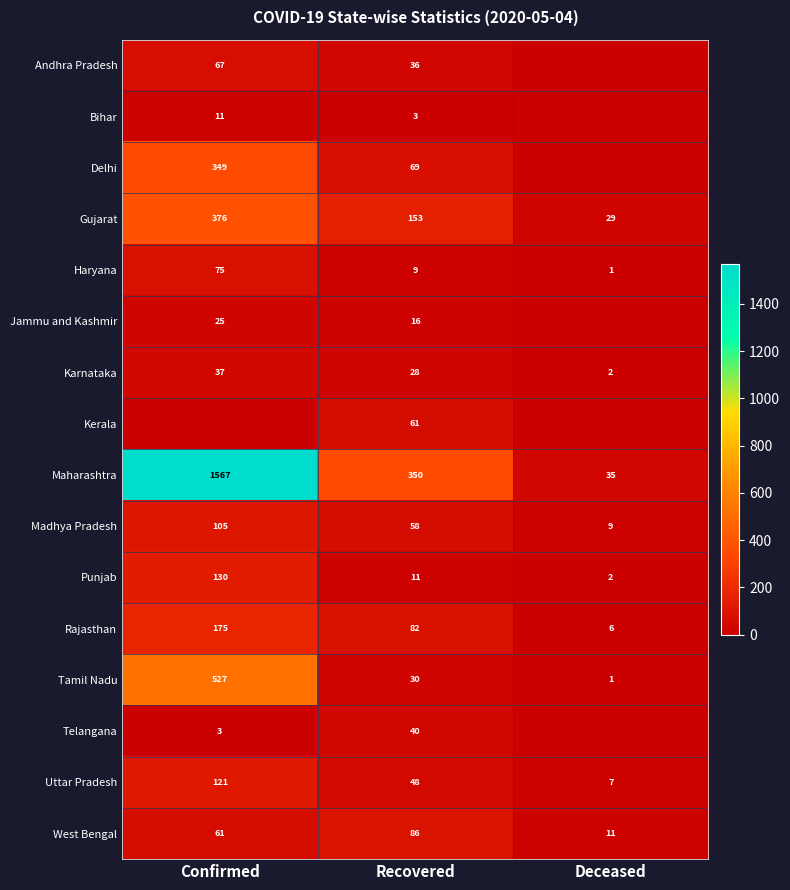

Read the Rajasthan value at Deceased, to the nearest 5.

5